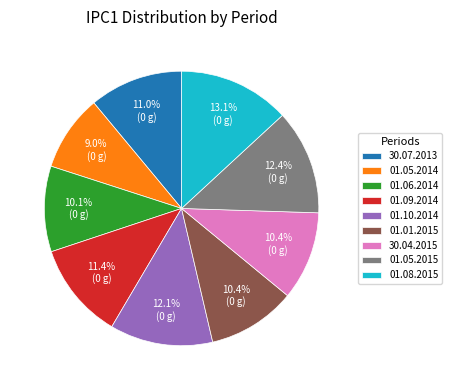

To the nearest percent, what is the difference between the largest and smallest slice percentages?

4%